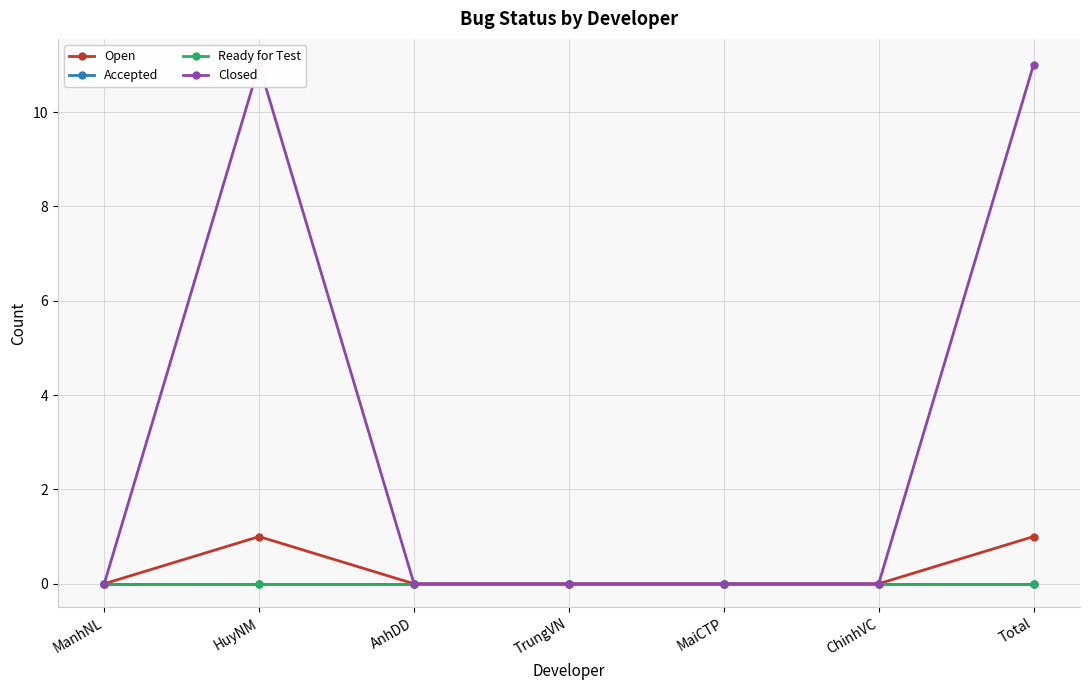

Reading left to right, what are all the values shown in this chart?

Open: ManhNL=0	HuyNM=1	AnhDD=0	TrungVN=0	MaiCTP=0	ChinhVC=0	Total=1
Accepted: ManhNL=0	HuyNM=0	AnhDD=0	TrungVN=0	MaiCTP=0	ChinhVC=0	Total=0
Ready for Test: ManhNL=0	HuyNM=0	AnhDD=0	TrungVN=0	MaiCTP=0	ChinhVC=0	Total=0
Closed: ManhNL=0	HuyNM=11	AnhDD=0	TrungVN=0	MaiCTP=0	ChinhVC=0	Total=11